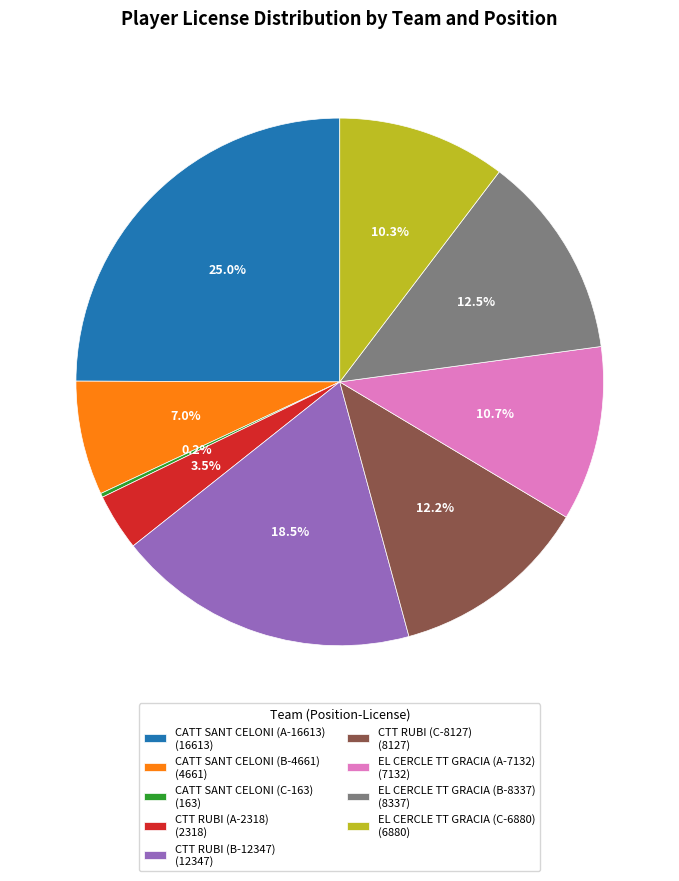

What is the largest slice in the pie chart?

CATT SANT CELONI (A-16613)